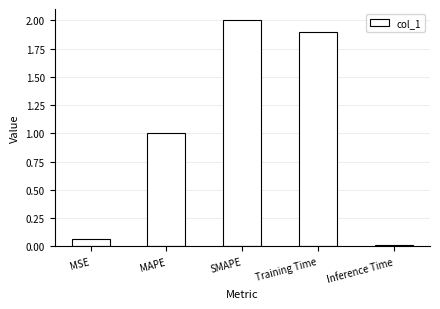

What is the label of the 3rd bar from the right?

SMAPE